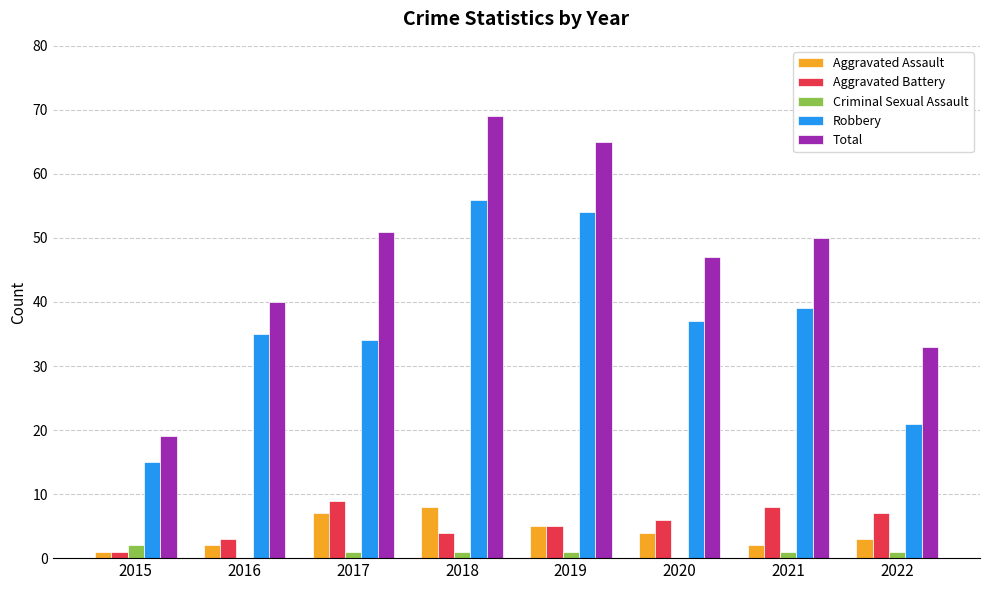

Which series has the largest total across all categories?

Total